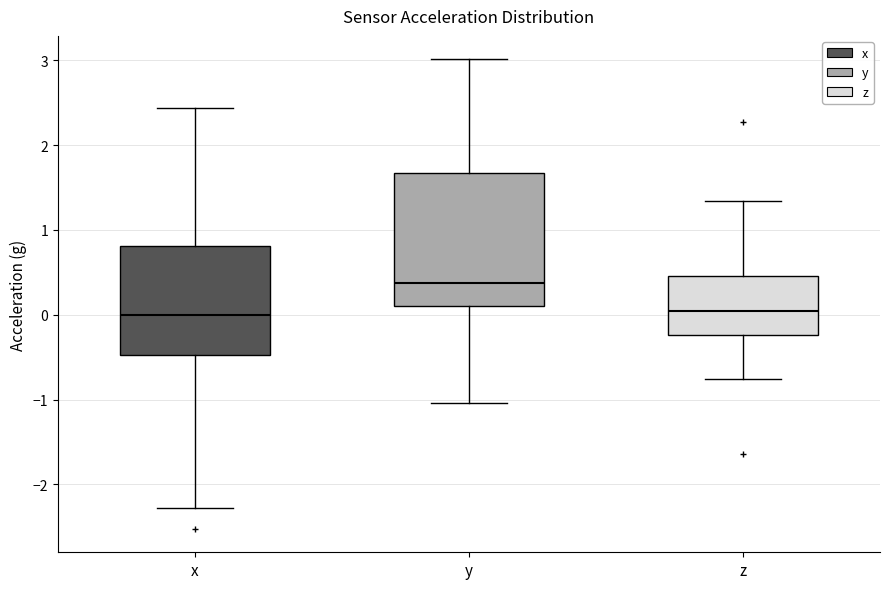

Reading left to right, read every box against the y-axis: the position of its median line, the range the box covers, and the ends of its whiskers. The values are not printed on the chart, so give them approximately, as read against the axis.

x: median 0.0, box -0.5 to 0.8, whiskers -2.3 to 2.4
y: median 0.4, box 0.1 to 1.7, whiskers -1.0 to 3.0
z: median 0.0, box -0.2 to 0.5, whiskers -0.8 to 1.3